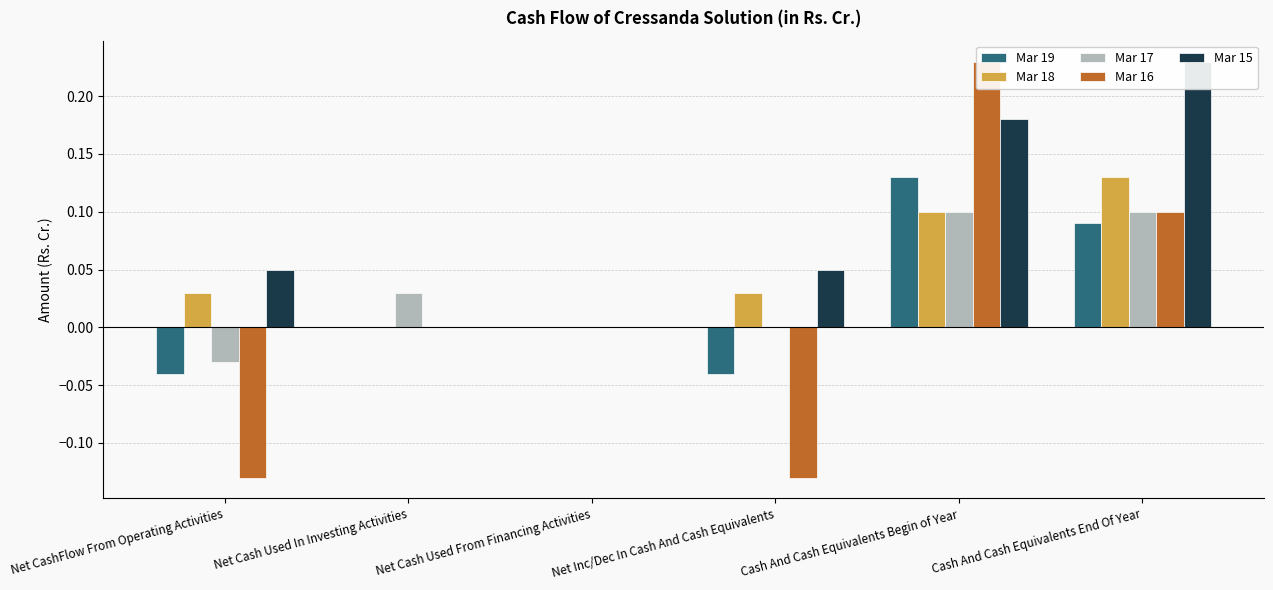

Are the bars horizontal?

No